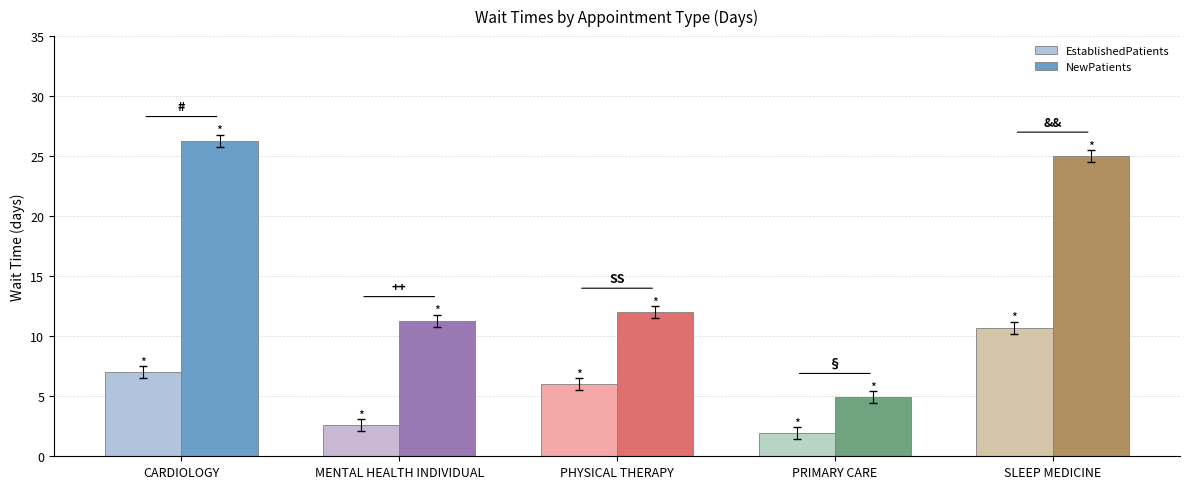

Which series has the widest spread of values?

NewPatients